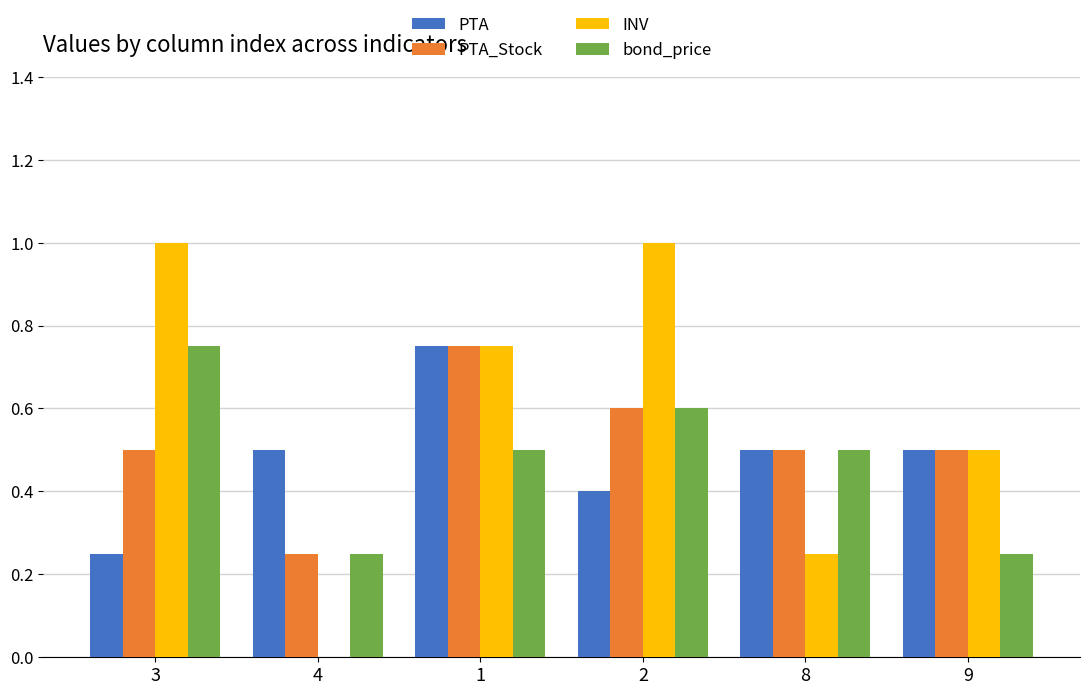

What is the sum of the INV values at 4 and 2?

1.0